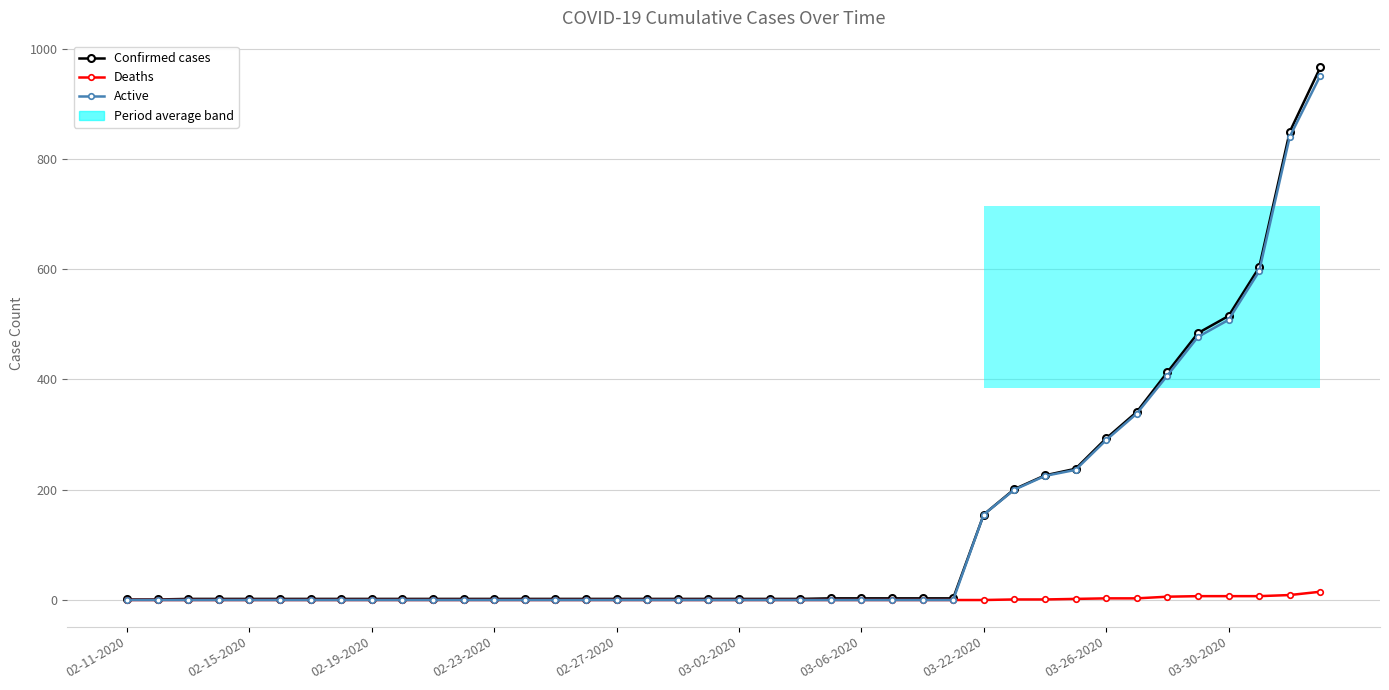

What is the total value across all series at 03-26-2020?

586